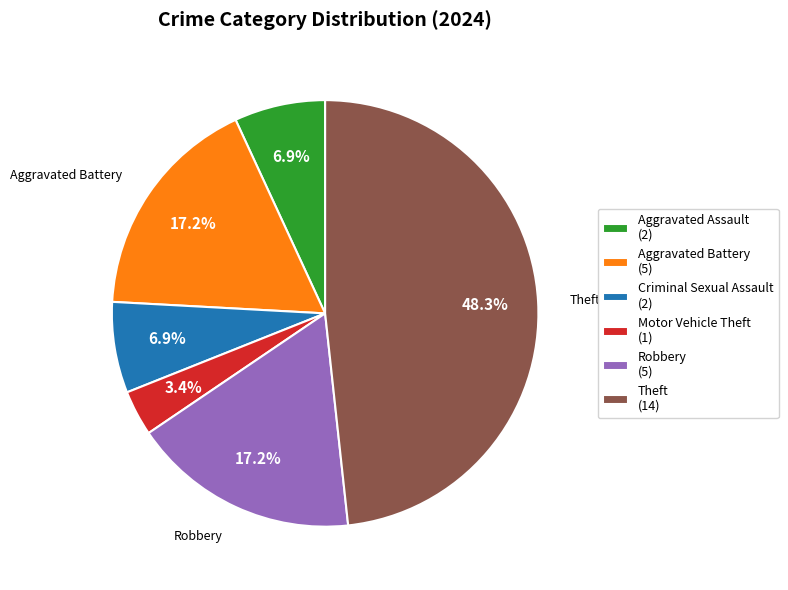

Is there a majority slice in this chart?

No